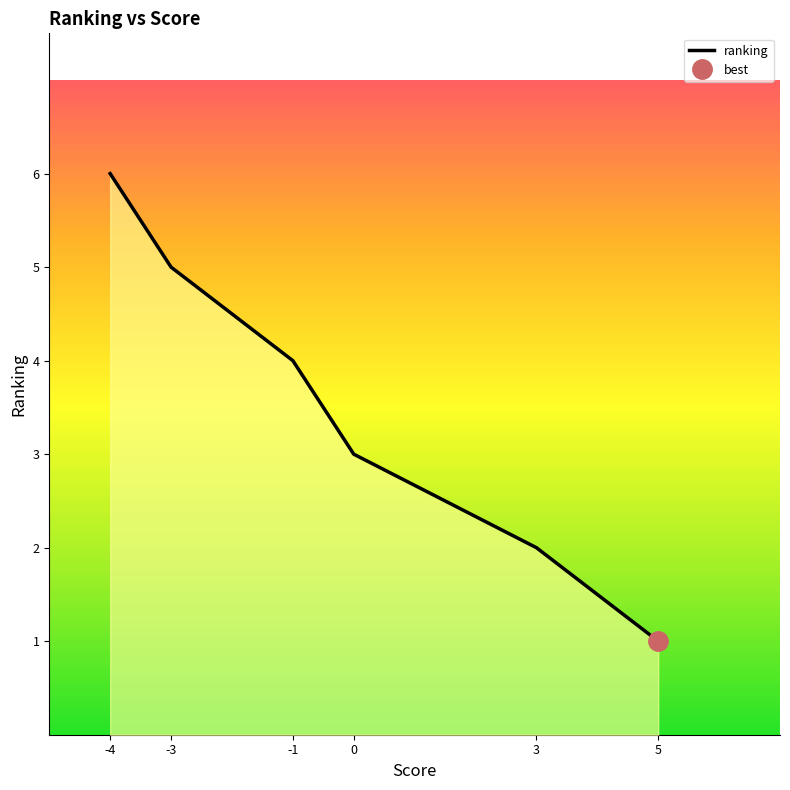

The value of ranking at -3 is 8. True or false?

False